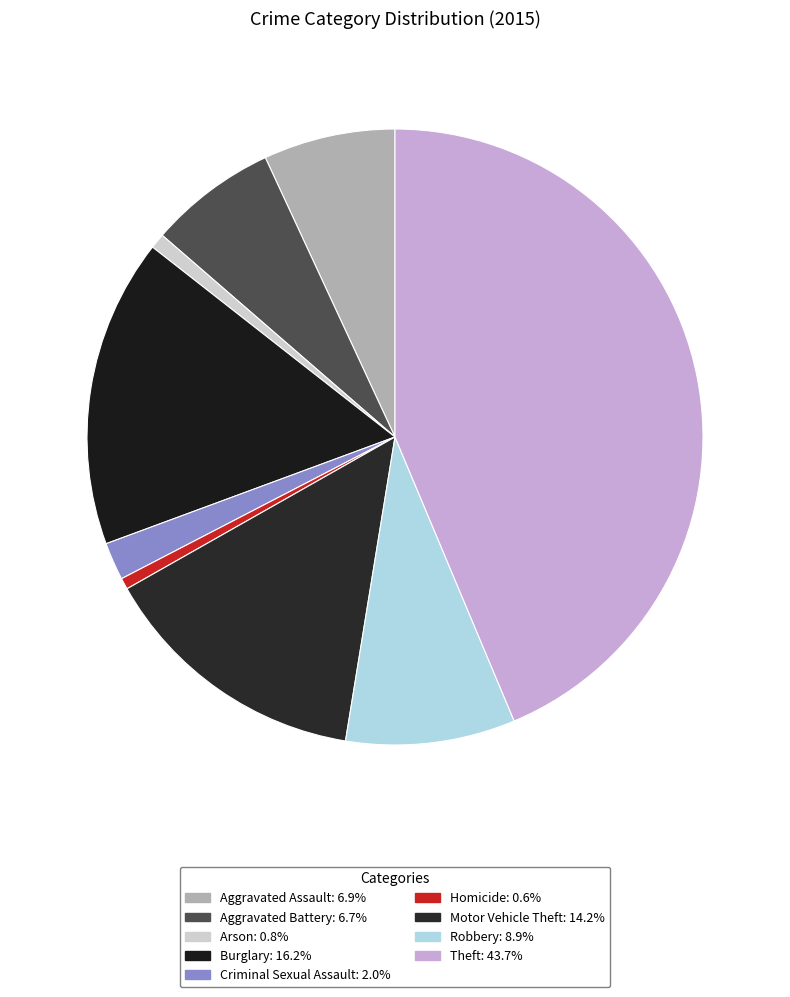

Does Criminal Sexual Assault account for over 50% of the chart?

No